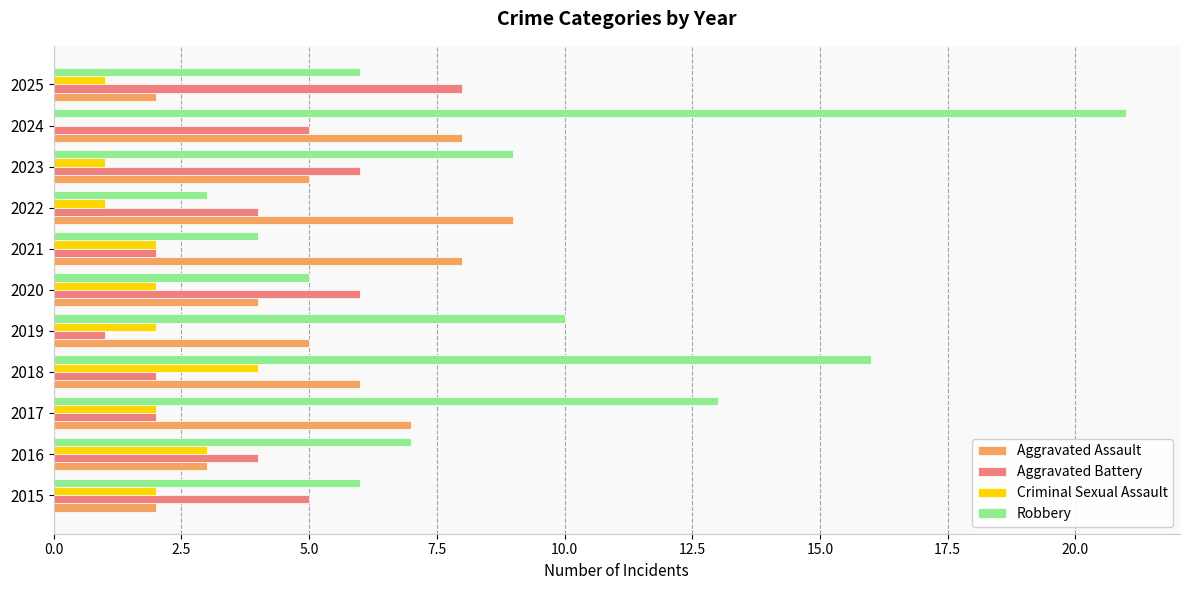

The value of Aggravated Assault at 2018 is 9. True or false?

False